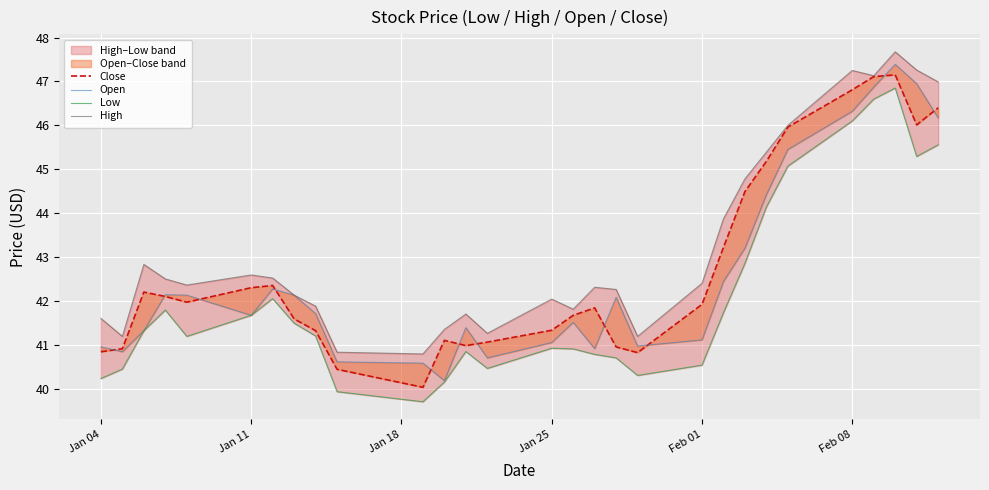

Which series has the largest range (max minus min)?

Open